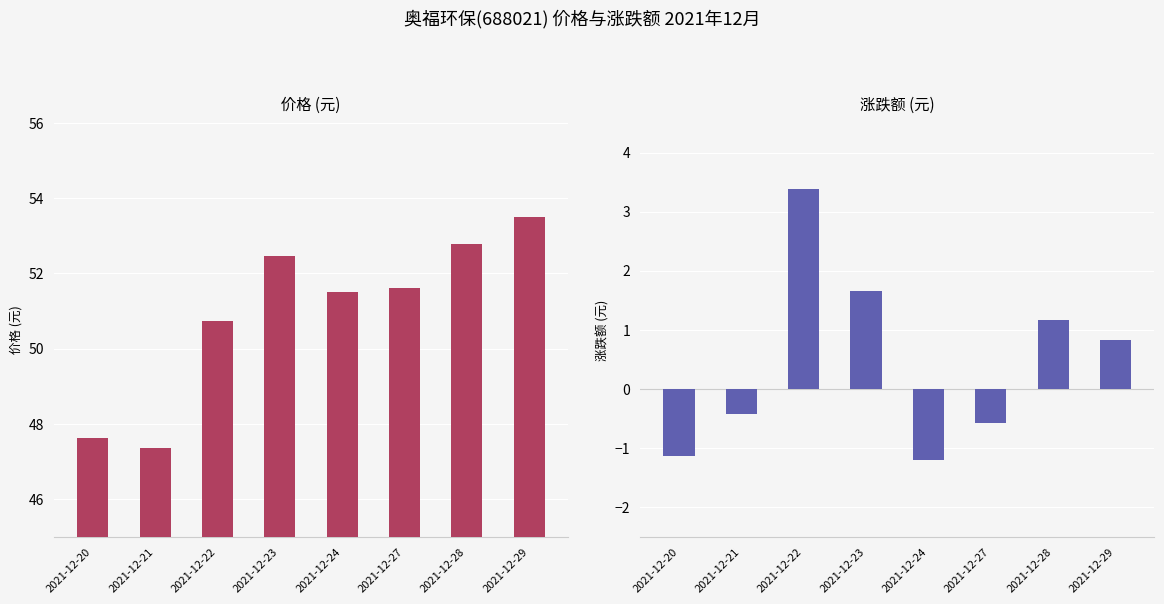

How many bars are there in total?

16